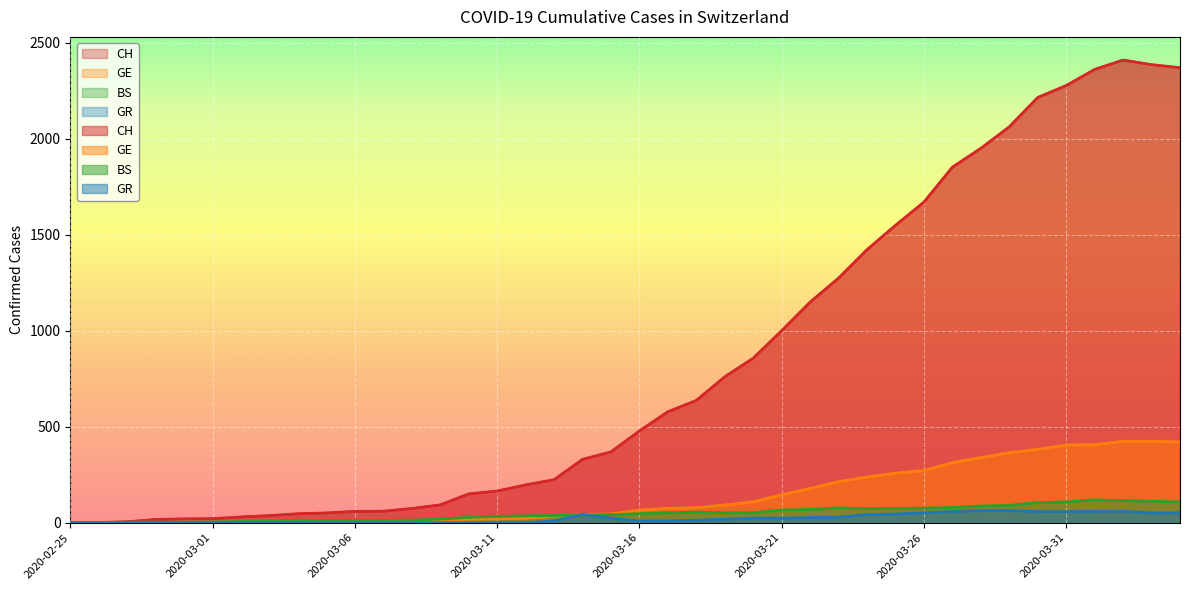

How many lines are shown in the chart?

4